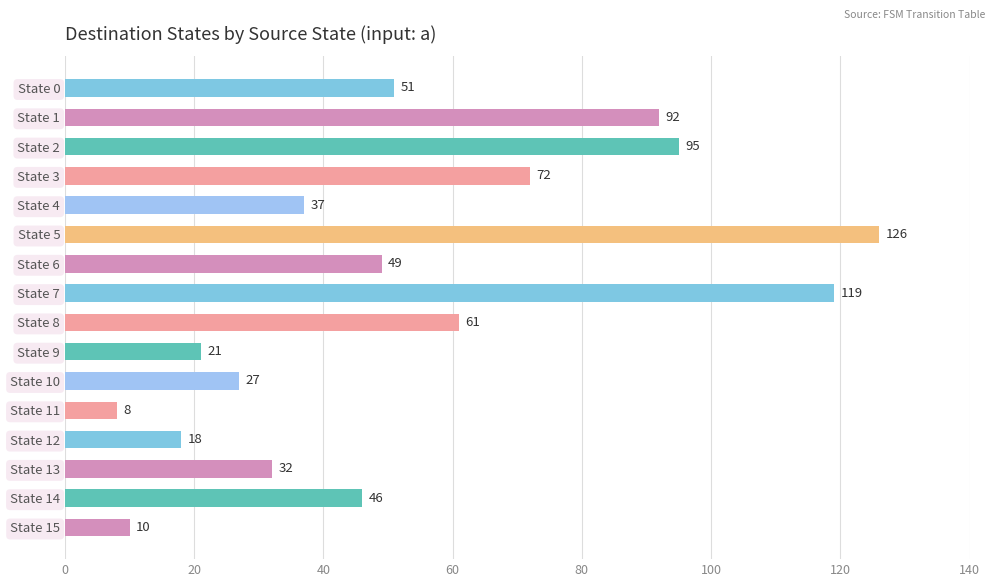

Approximately how many times larger is the value at State 14 compared to State 15?

4.6